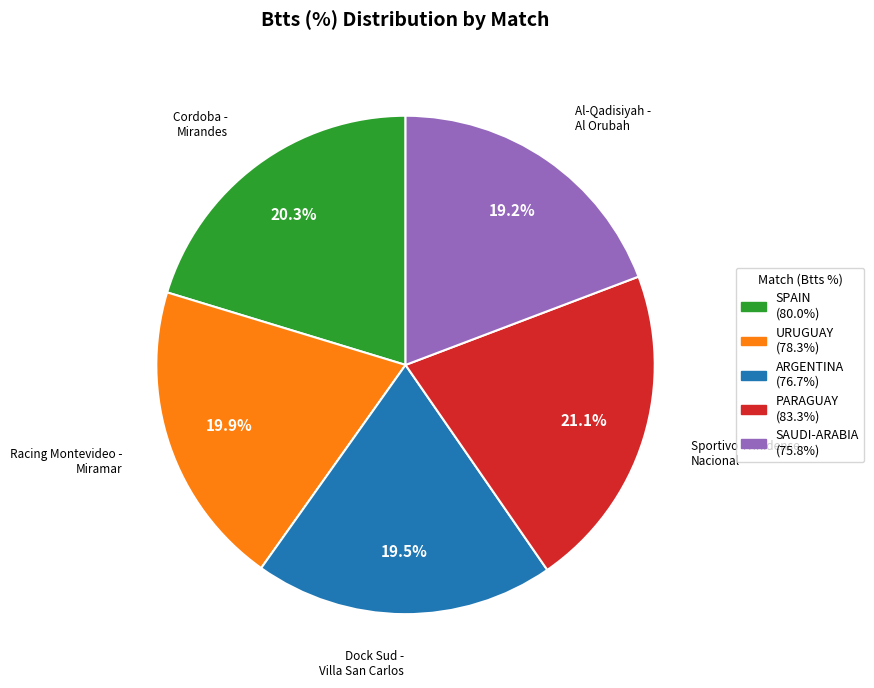

Combined, what portion of the pie is SPAIN (80.0%) and ARGENTINA (76.7%)?

39.8%